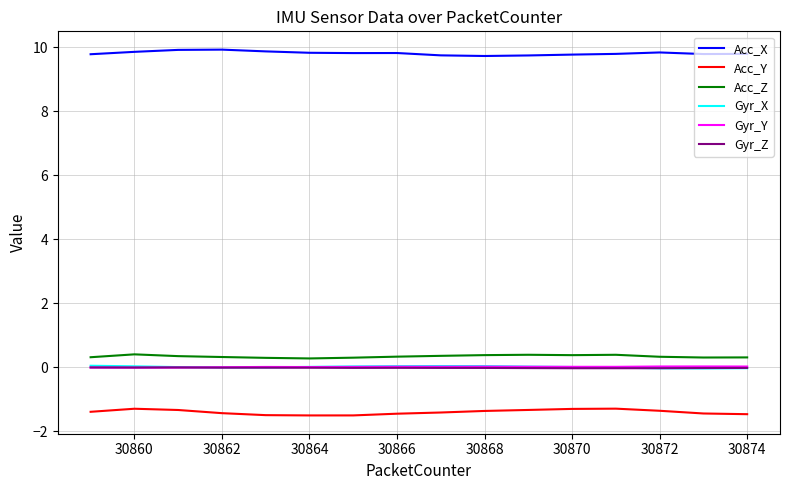

What is the greatest value displayed?

9.9